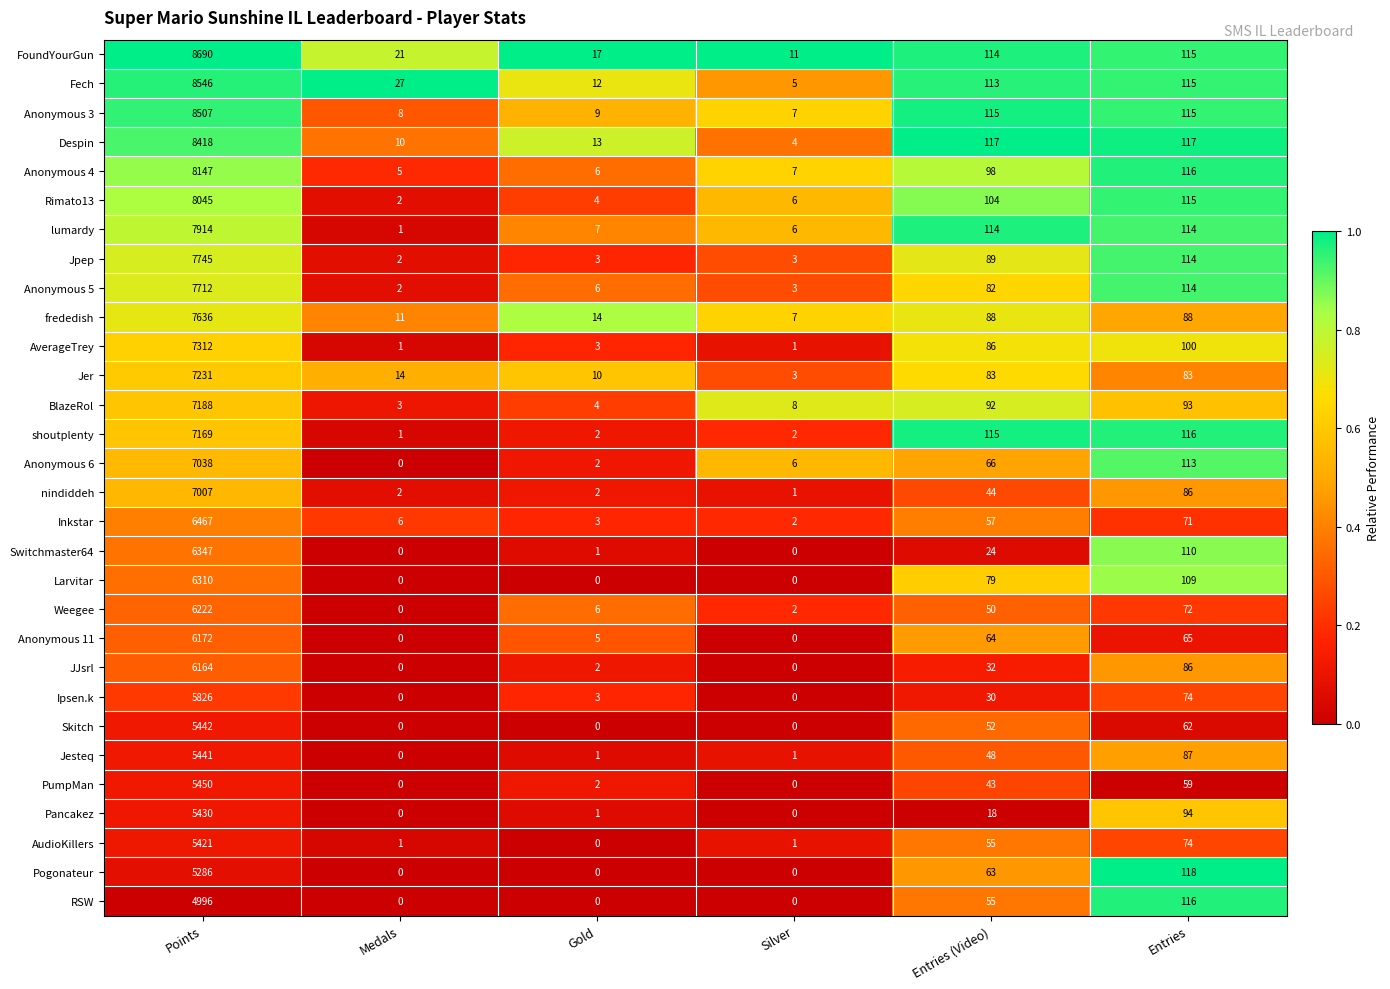

Which series has the largest total across all categories?

FoundYourGun